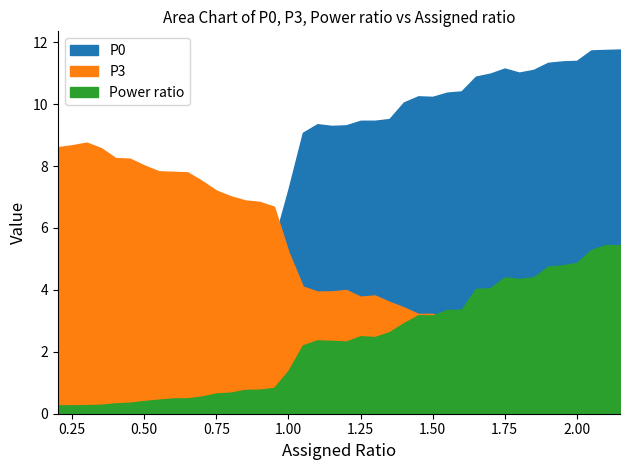

Which category has the lowest value across all series?

0.2